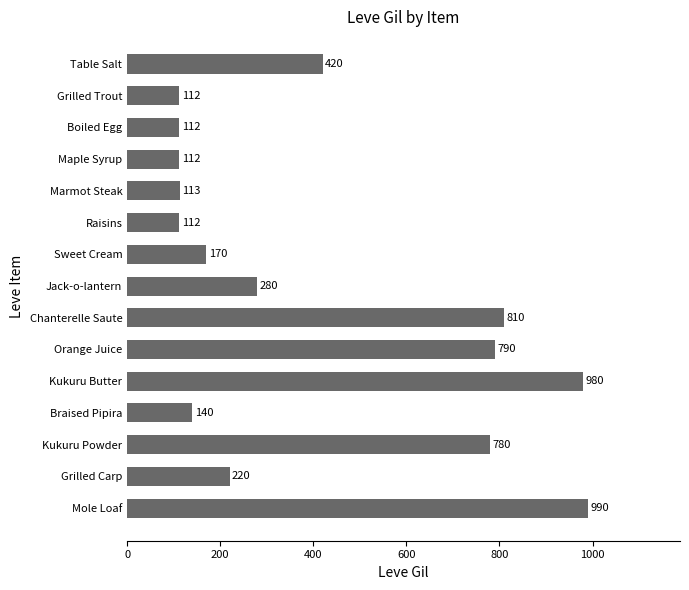

Reading top to bottom, transcribe all the data shown in this chart.

420	112	112	112	113	112	170	280	810	790	980	140	780	220	990